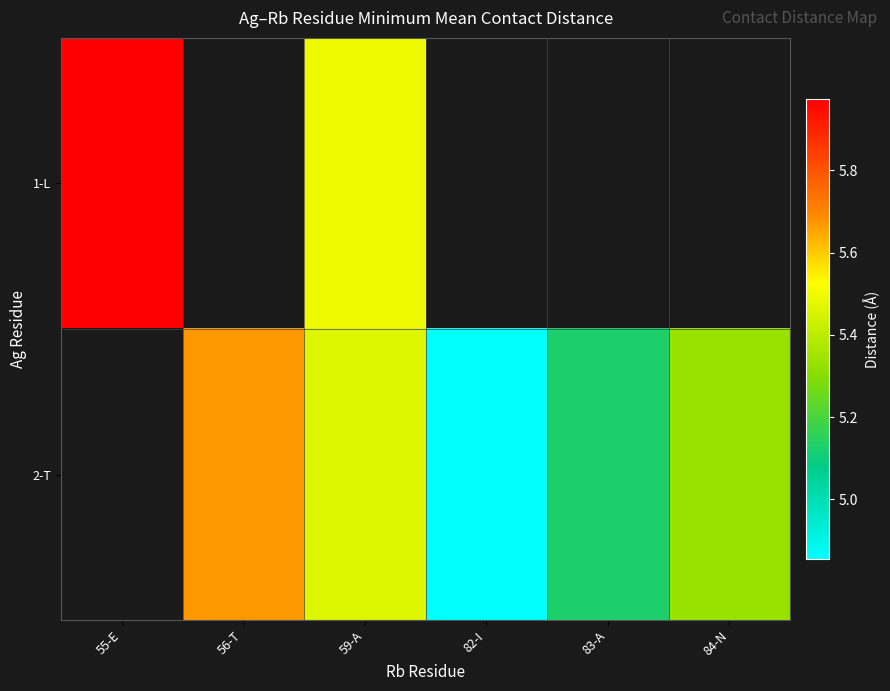

How many positive values does the 1-L series have?

2